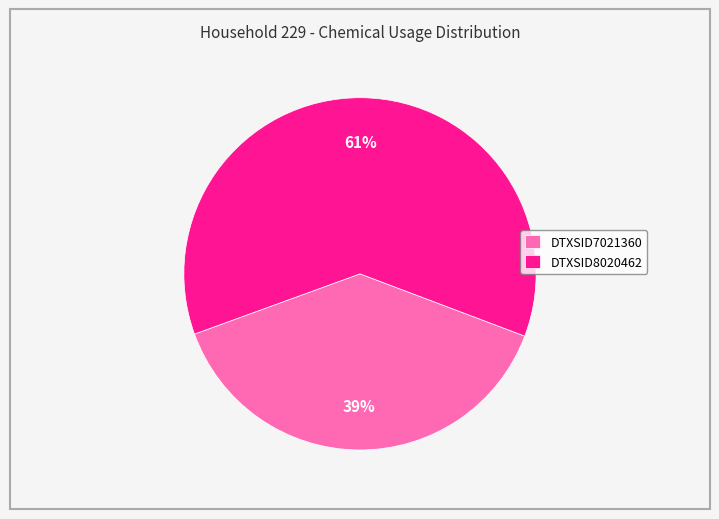

What percentage is the DTXSID8020462 slice, to the nearest percent?

61%